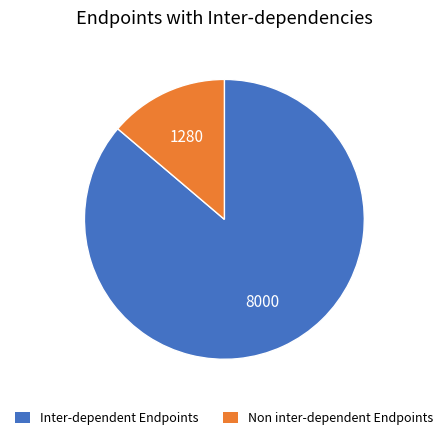

Combined, do Non inter-dependent Endpoints and Inter-dependent Endpoints account for over 50%?

Yes